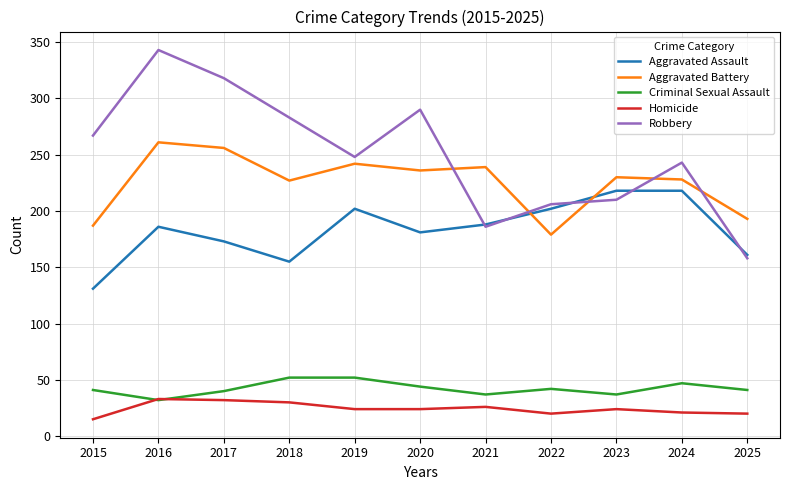

What are all the series names shown in the legend?

Aggravated Assault, Aggravated Battery, Criminal Sexual Assault, Homicide, Robbery